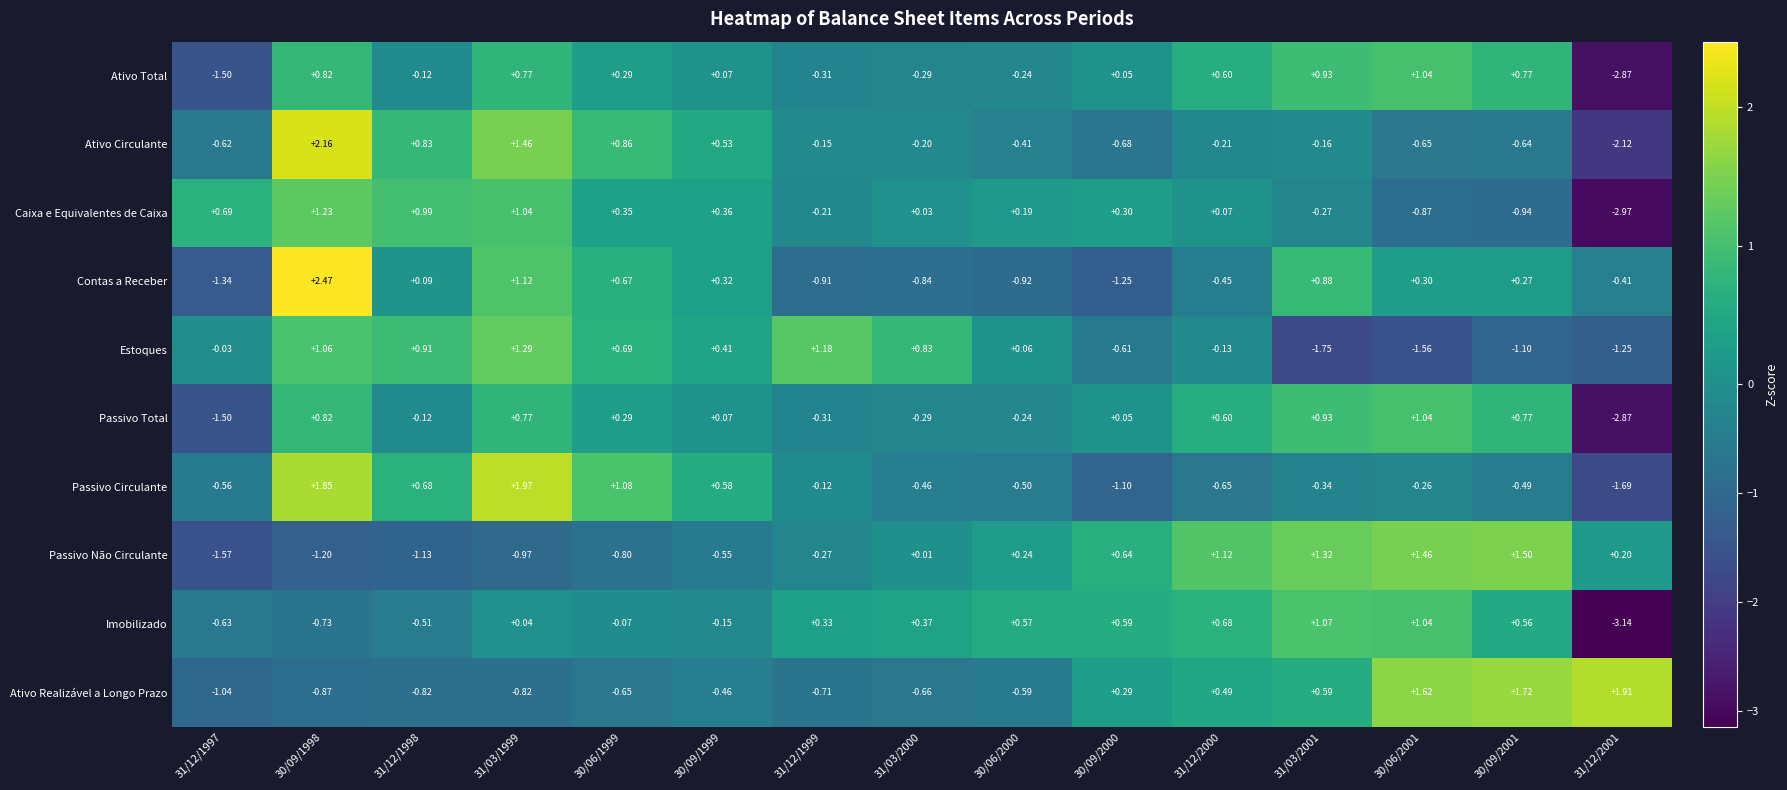

Which series has the largest total across all categories?

Imobilizado